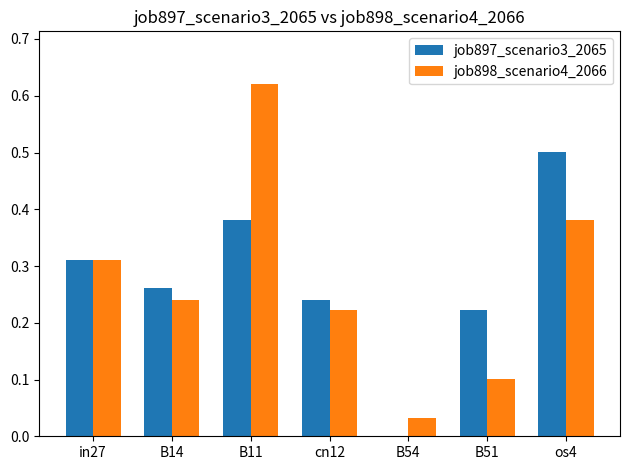

Is it true that job897_scenario3_2065 equals 0.2 at os4?

False